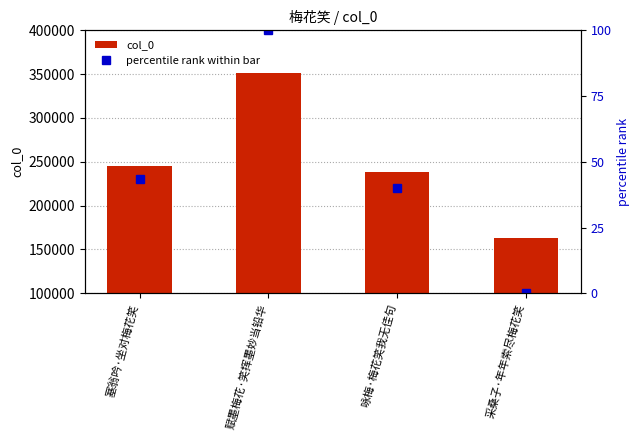

Reading right to left, transcribe all the data shown in this chart.

col_0: 163154.0	238343.0	351560.0	244678.0
percentile rank within bar: 0.0	39.9	100.0	43.3